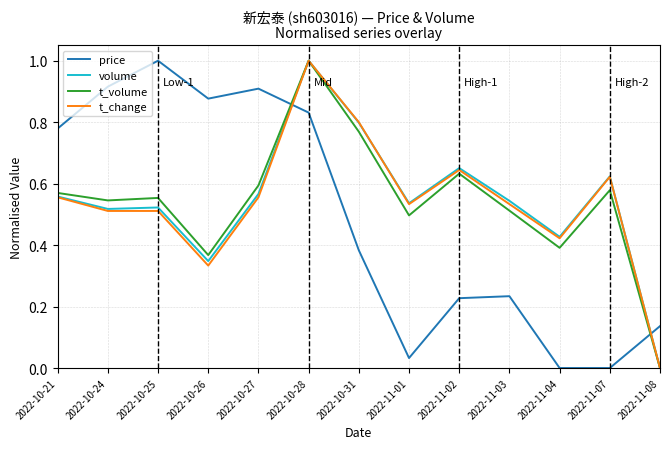

Which series changed the most between 2022-10-27 and 2022-11-04?

price